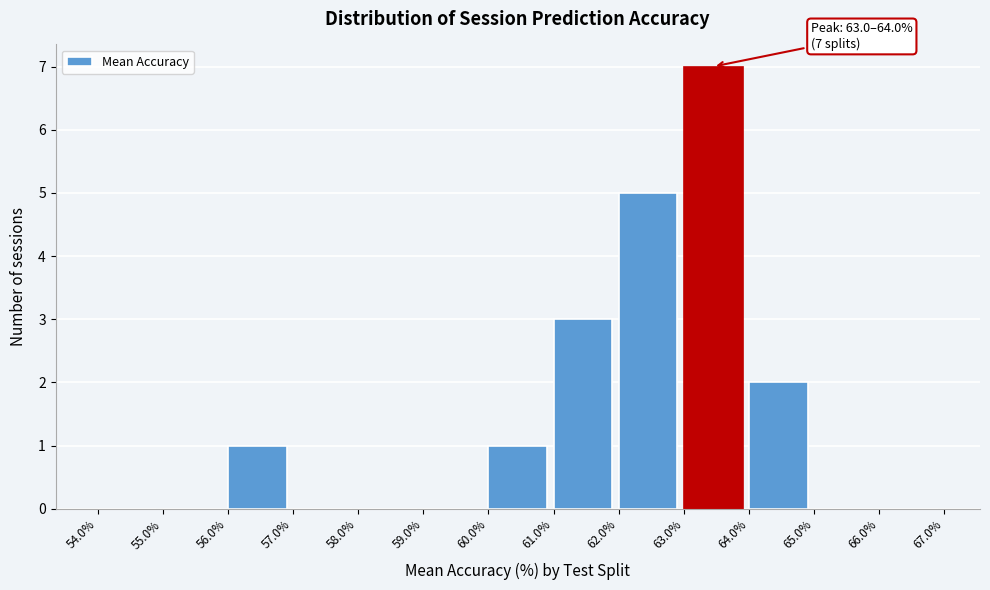

Which range on the x-axis has the tallest bar?

63.0% to 64.0%